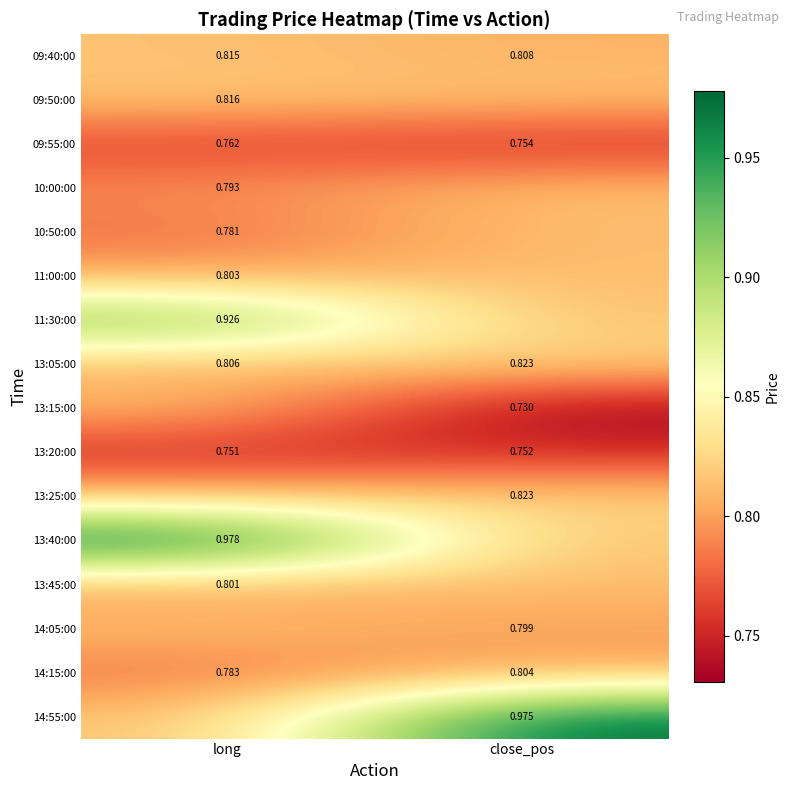

At how many categories does at least one series exceed 0?

2